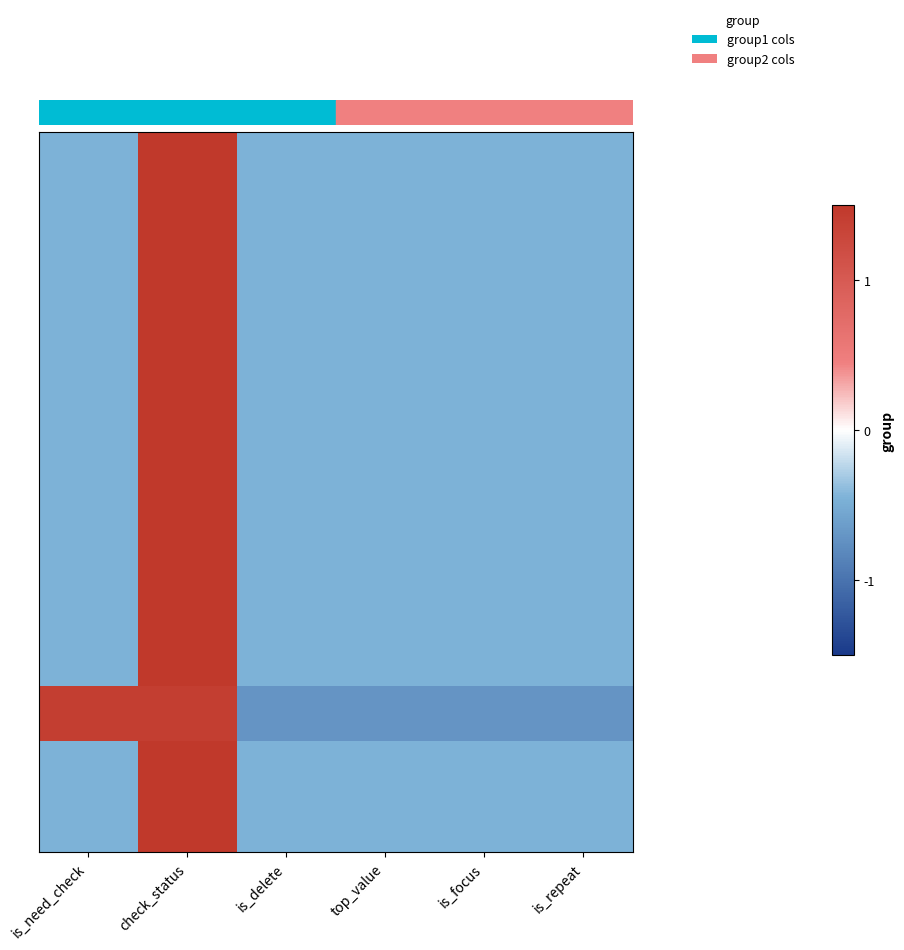

Which label corresponds to the largest value in the chart?

check_status